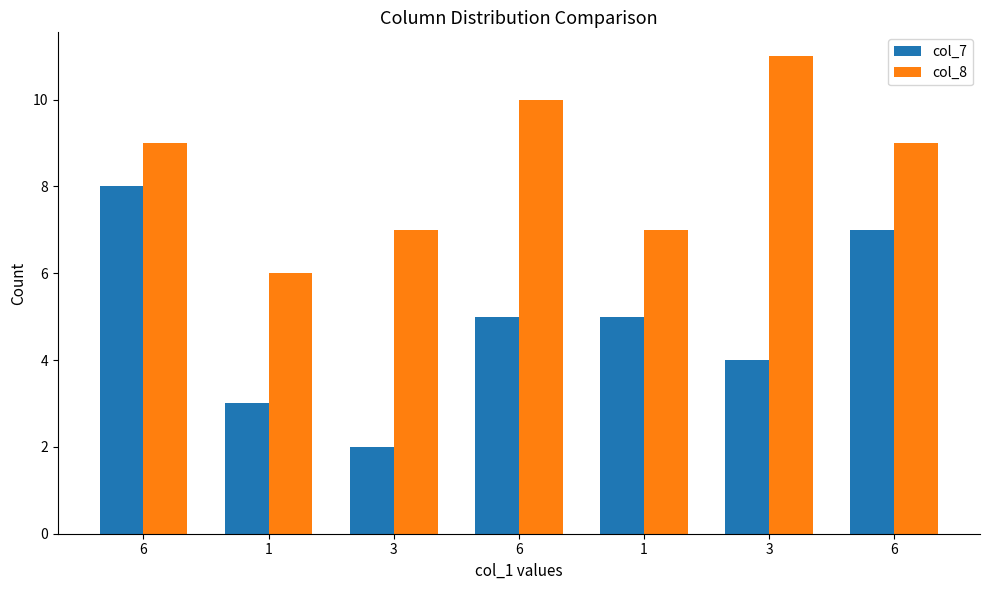

Rank the series at 3 from highest to lowest value.

col_8, col_7